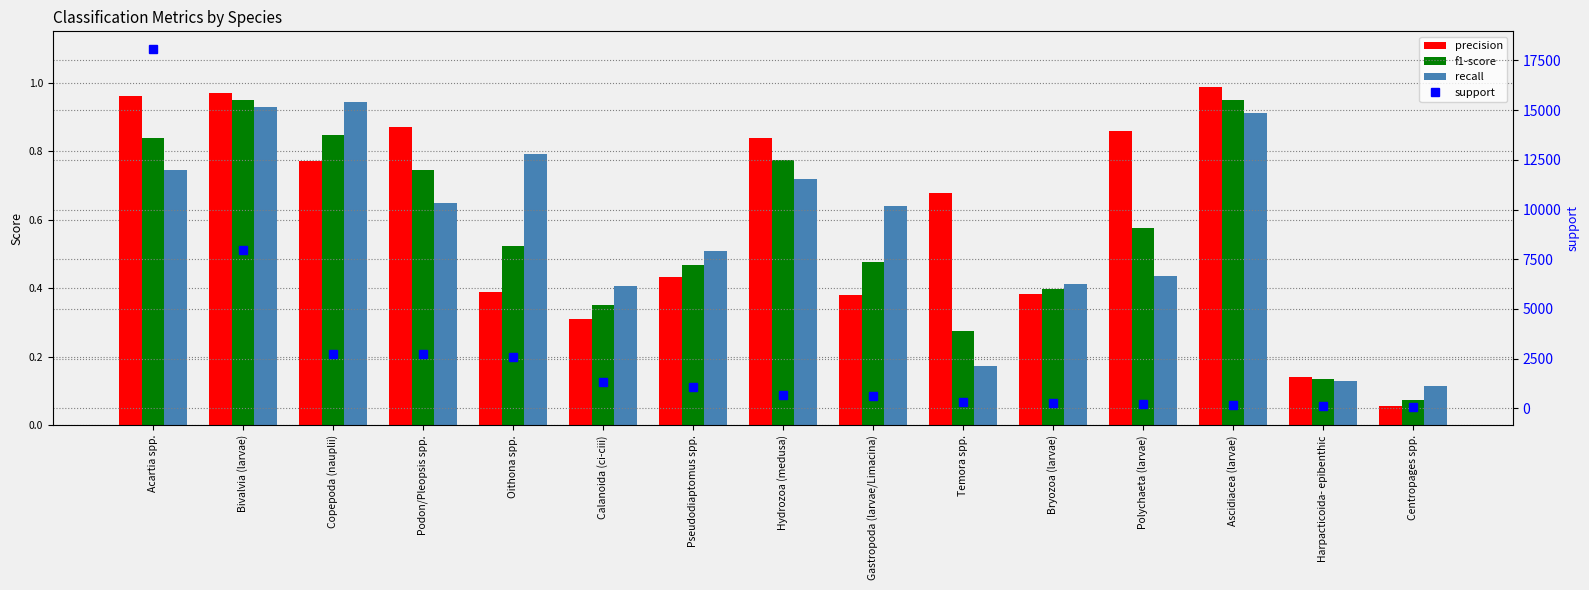

Which series has the largest total across all categories?

support